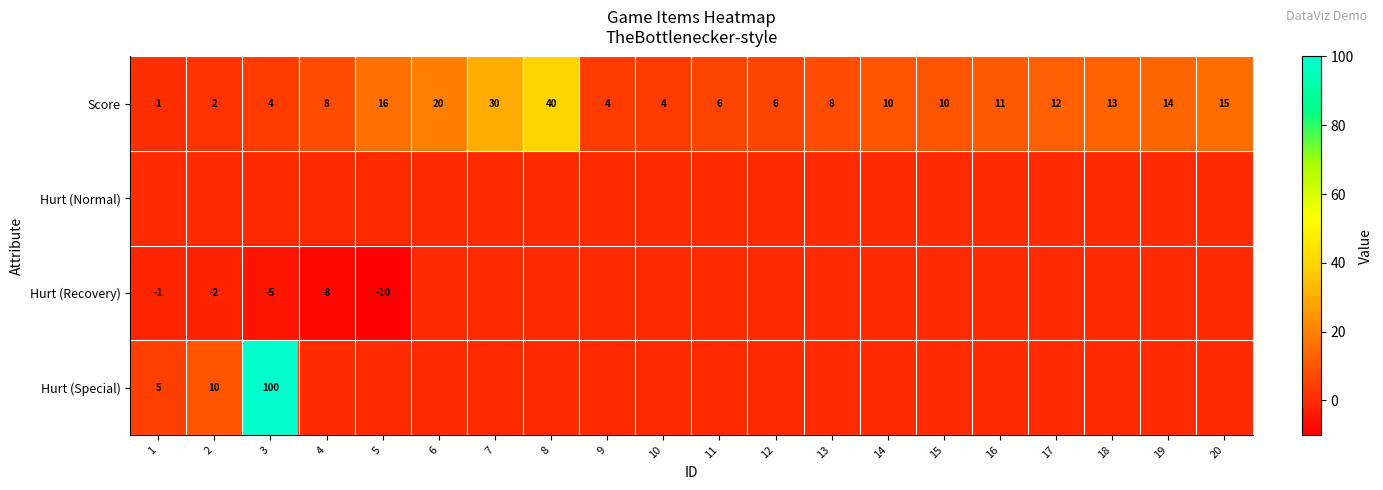

What is the difference between the highest and lowest values at 2?

12